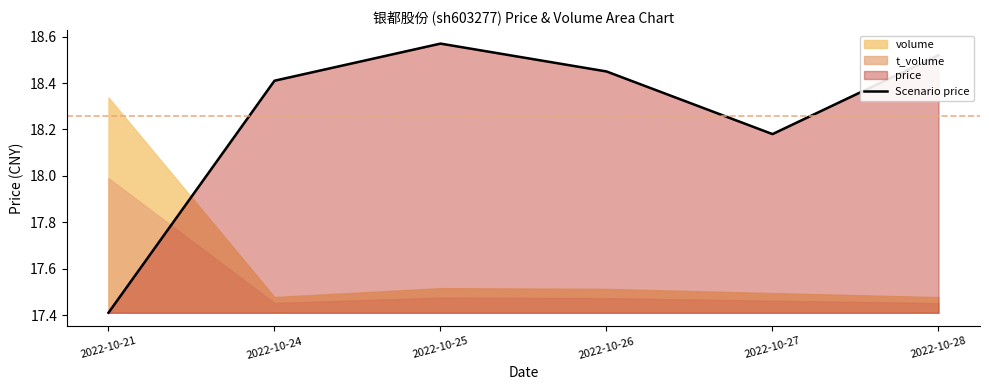

Where does the data first go above 18?

2022-10-24